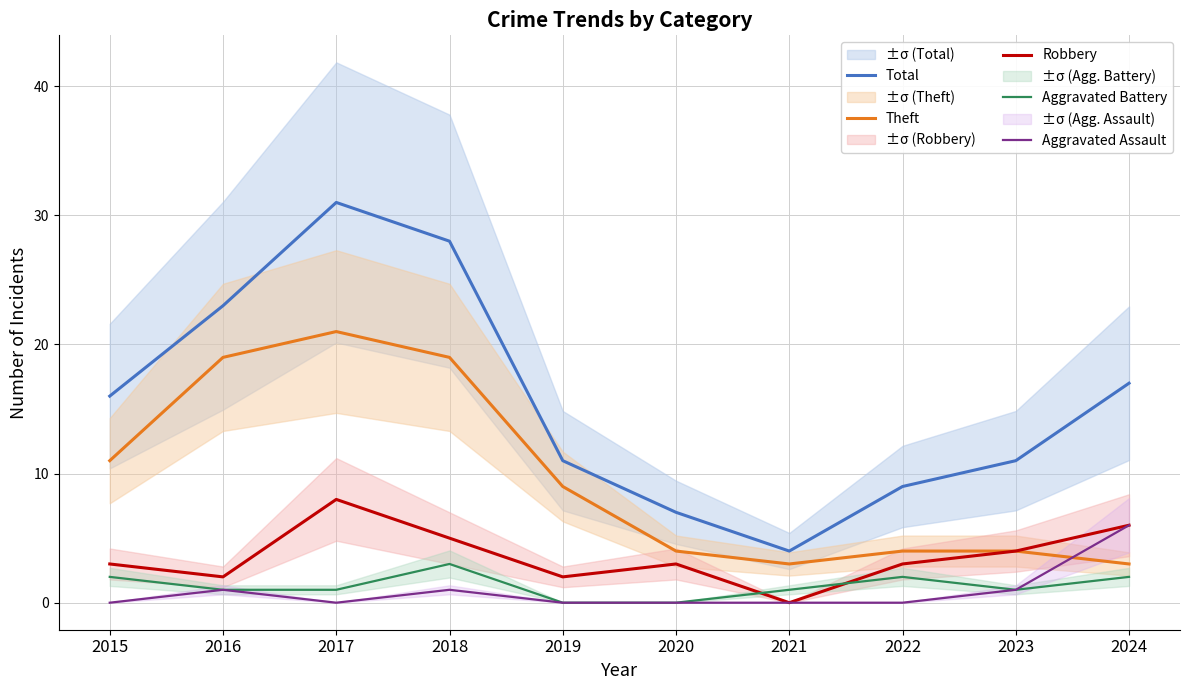

What is the value of the Theft point at the 10th from the left?

3